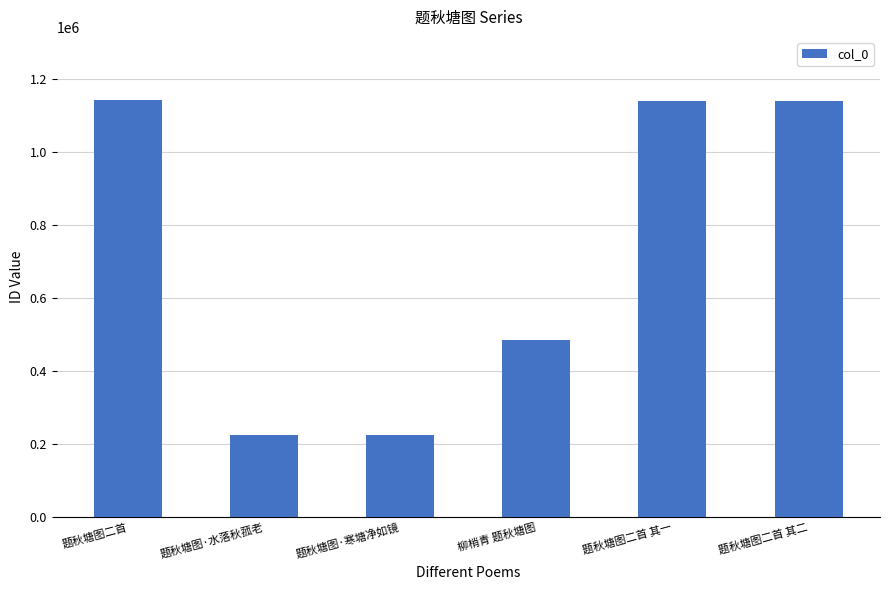

What is the greatest value displayed?

1144463